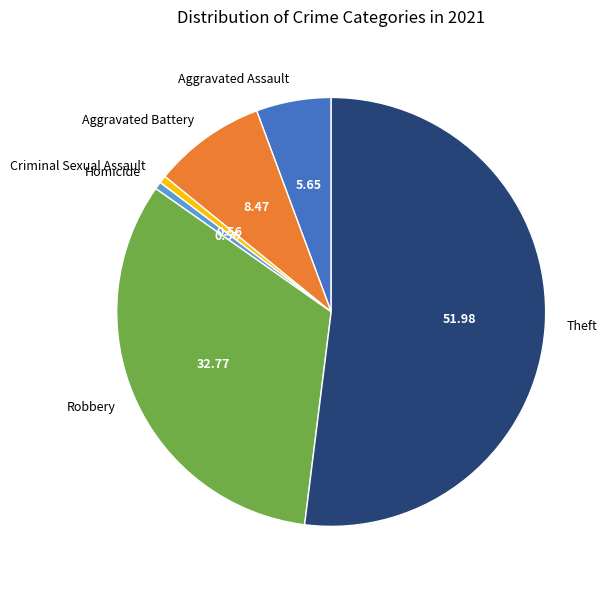

Combined, do Robbery and Criminal Sexual Assault account for over 50%?

No